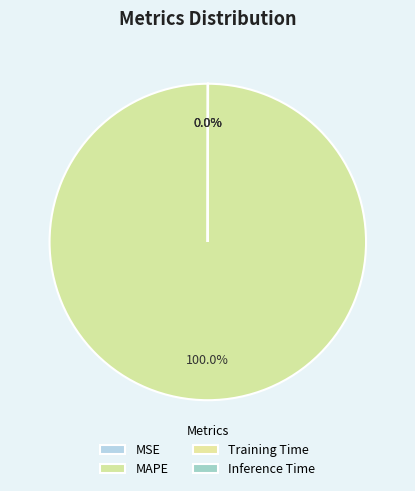

What is the majority slice?

MAPE